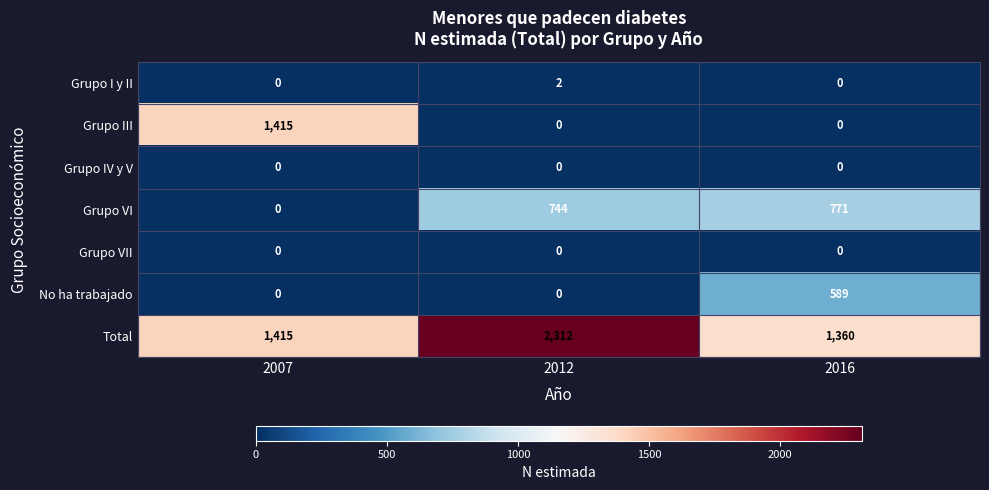

What value does the Total series have at 2012?

2312